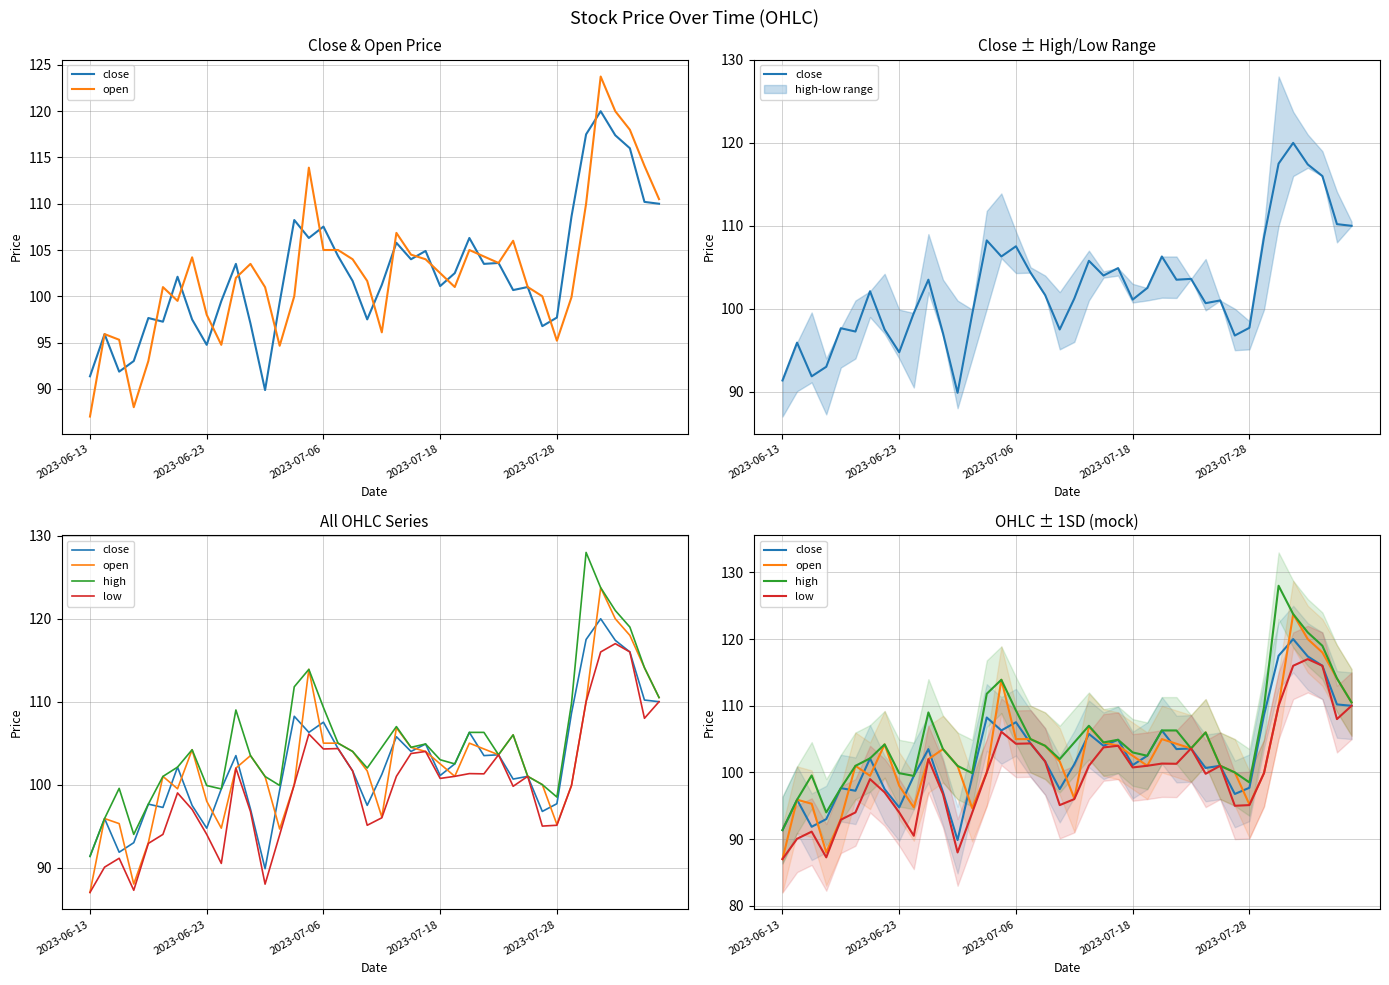

True or false: high and low cross at least once.

False